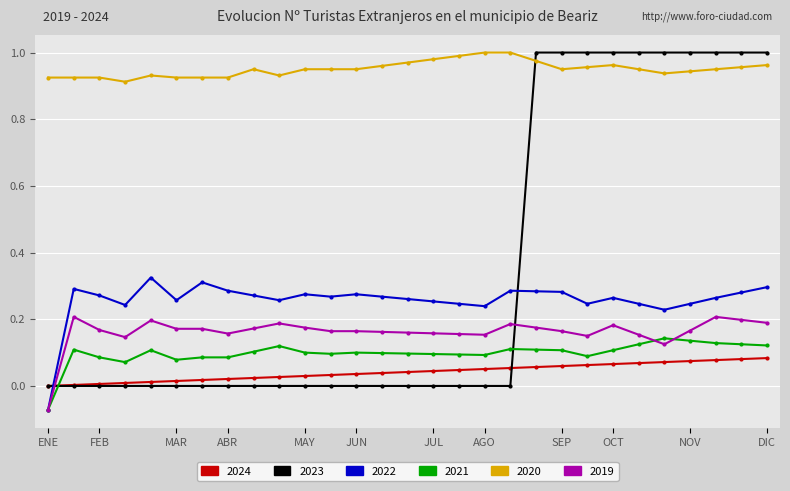

Which series has the largest range (max minus min)?

2023